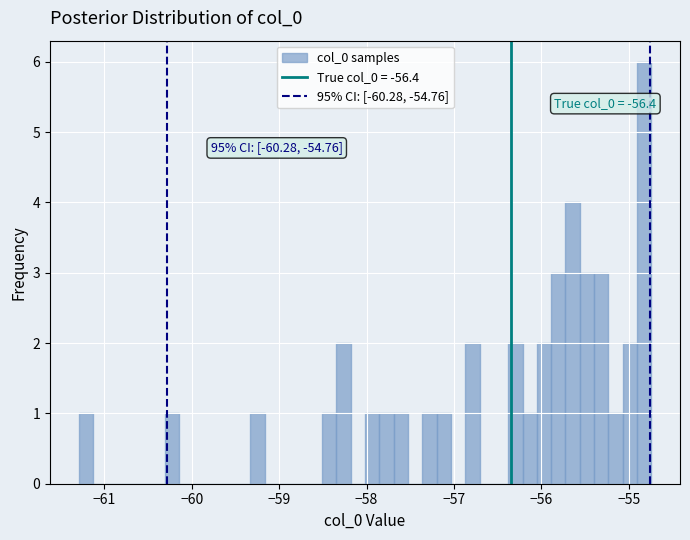

Read against the x-axis, roughly where is the centre of the tallest bar?

-54.8